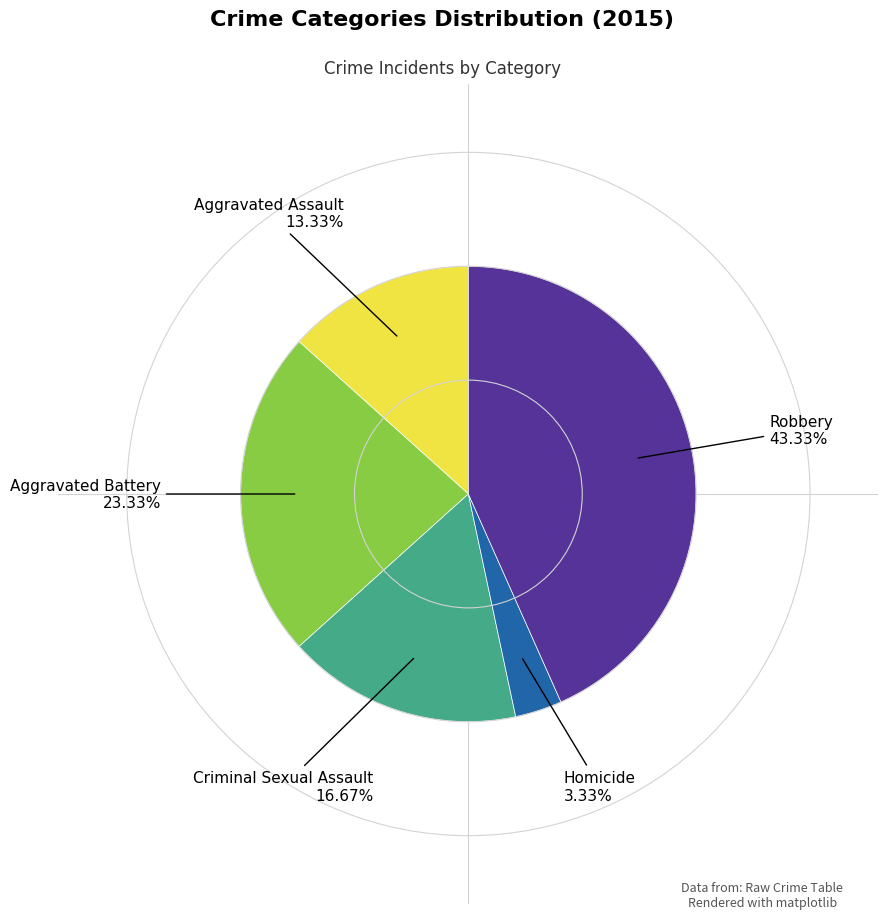

To the nearest percent, what is the difference between the largest and smallest slice percentages?

40%